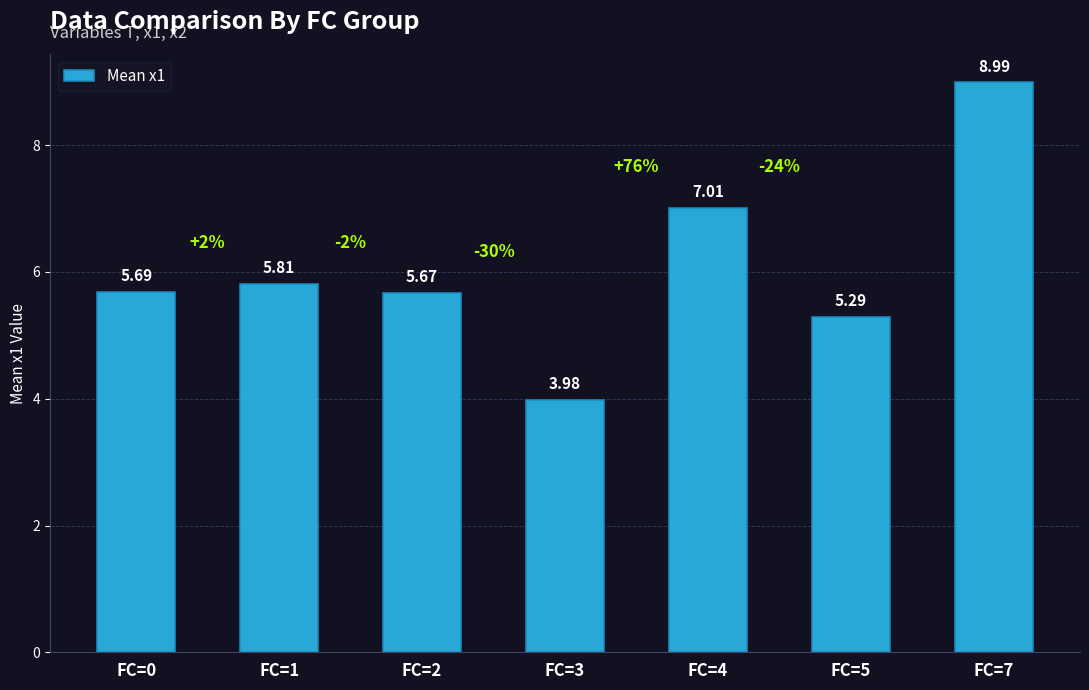

List the labels in order of value, largest first.

FC=7, FC=4, FC=1, FC=0, FC=2, FC=5, FC=3